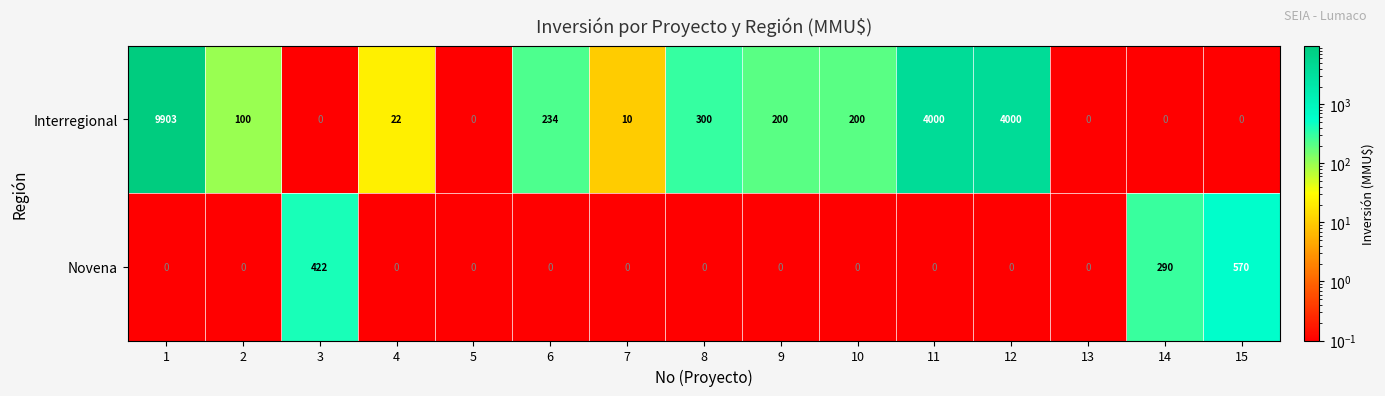

Reading left to right, what are all the values shown in this chart?

Interregional: 9903	100	0	22	0	234	10	300	200	200	4000	4000	0	0	0
Novena: 0	0	422	0	0	0	0	0	0	0	0	0	0	290	570